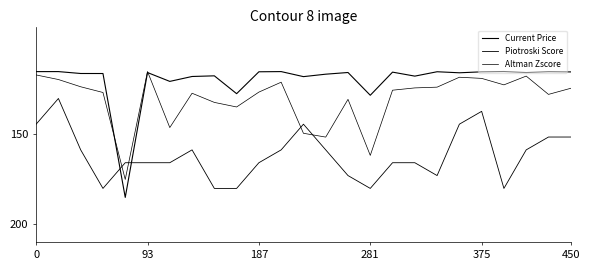

At which category is the sum across all series the highest?

375